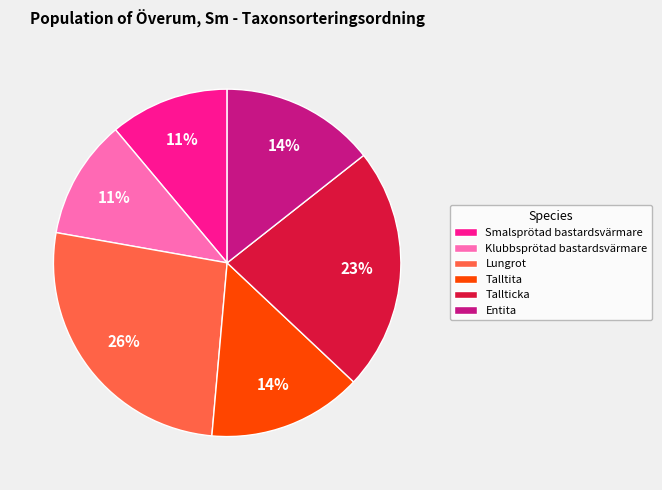

Is the sum of Smalsprötad bastardsvärmare and Klubbsprötad bastardsvärmare greater than half?

No